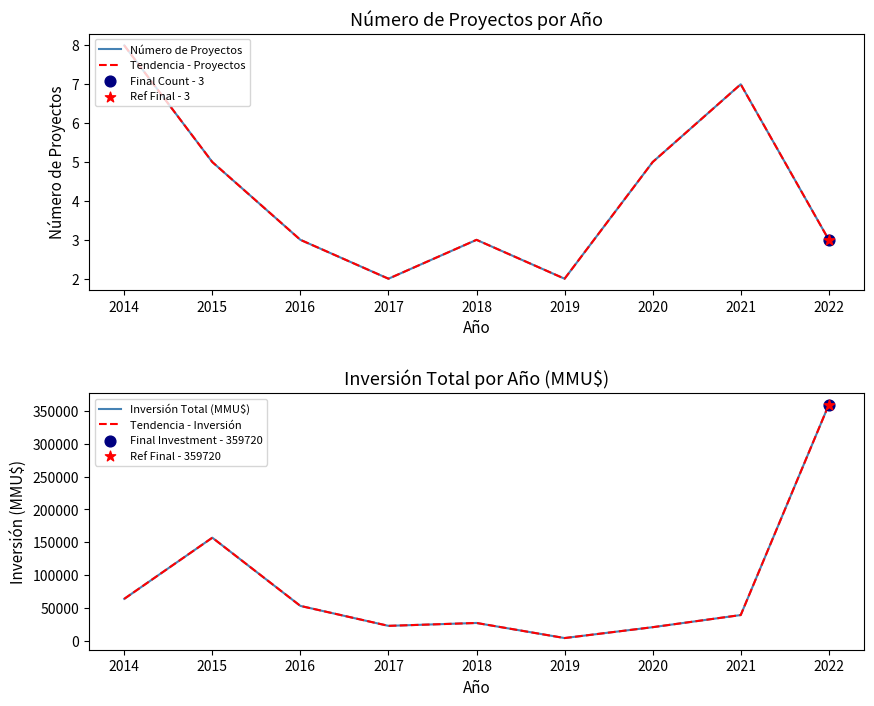

Which series has the widest spread of Y values?

Inversión Total (MMU$)